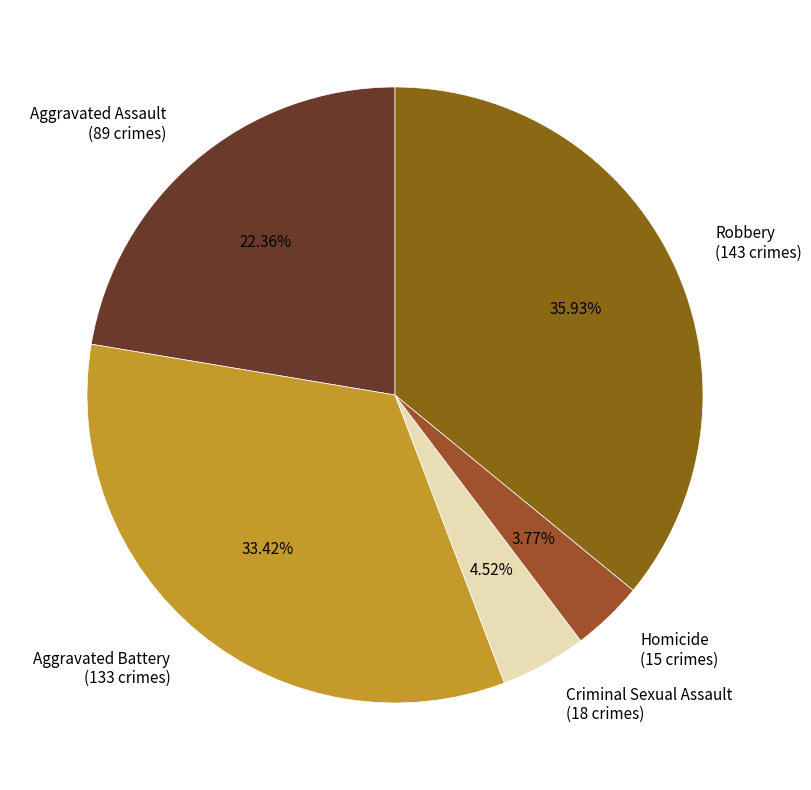

Does Homicide (15 crimes) account for over 50% of the chart?

No